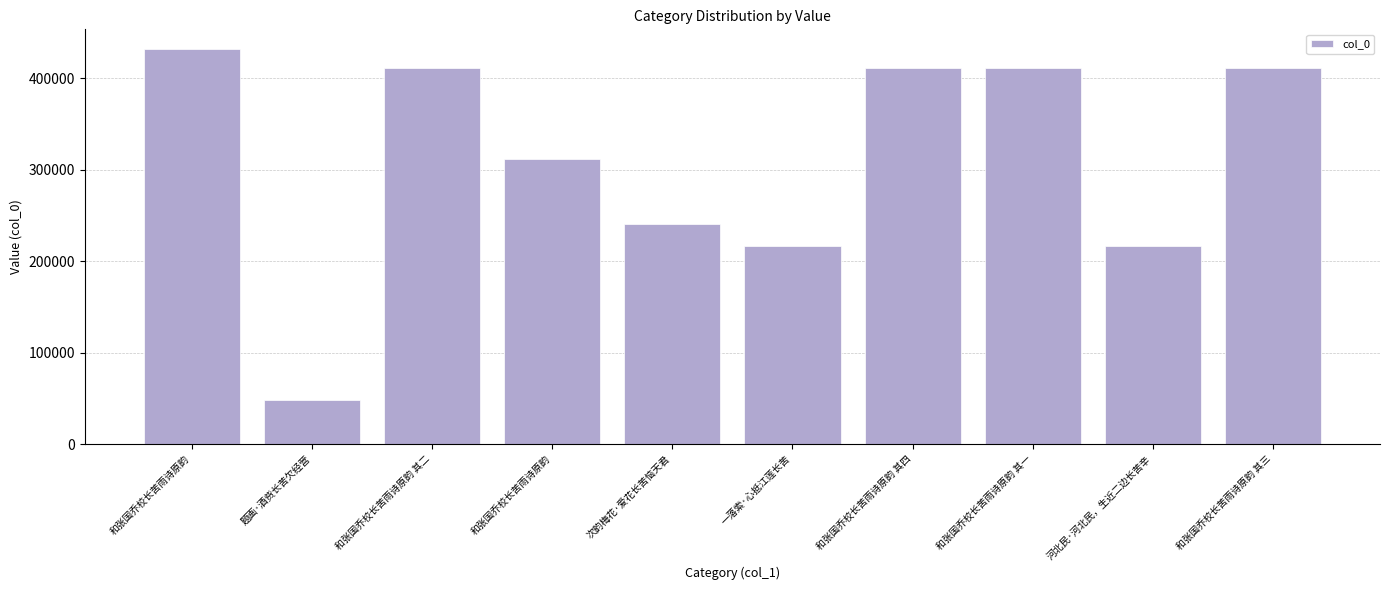

How many data points does each series have?

10